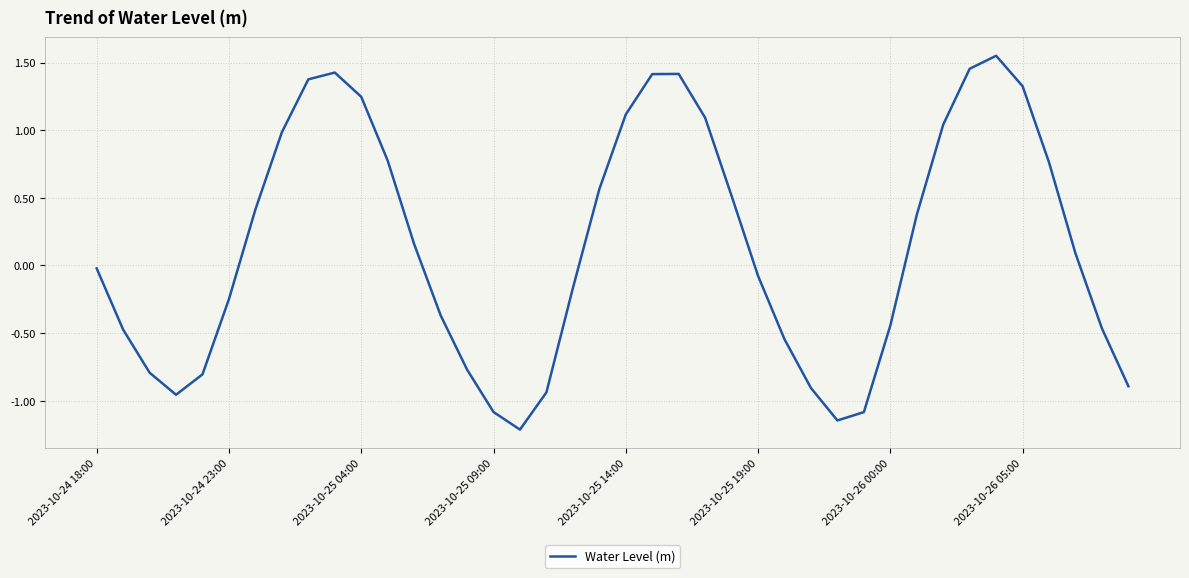

What is the smallest value displayed?

-1.2